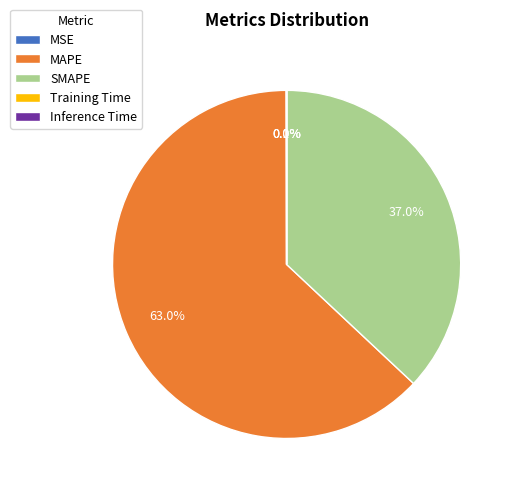

Which category accounts for the majority?

MAPE